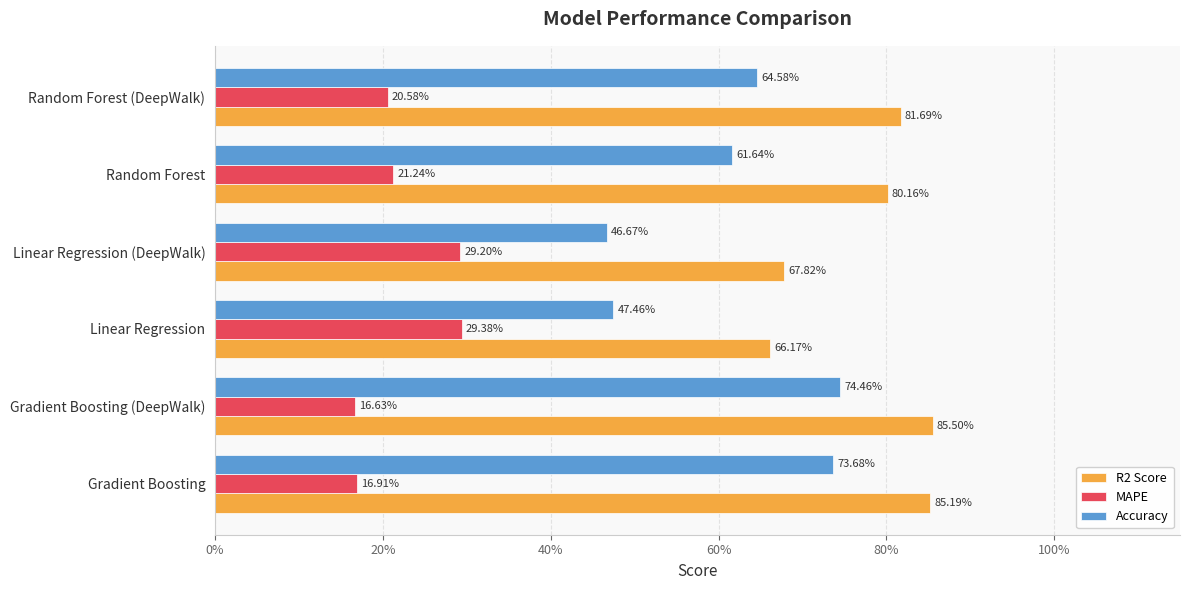

What is the value of the Accuracy bar at the 1st from the left?

0.7